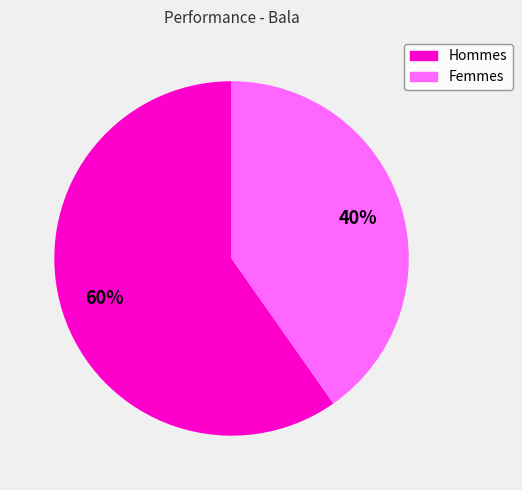

Is there any slice that represents more than half of the pie?

Yes